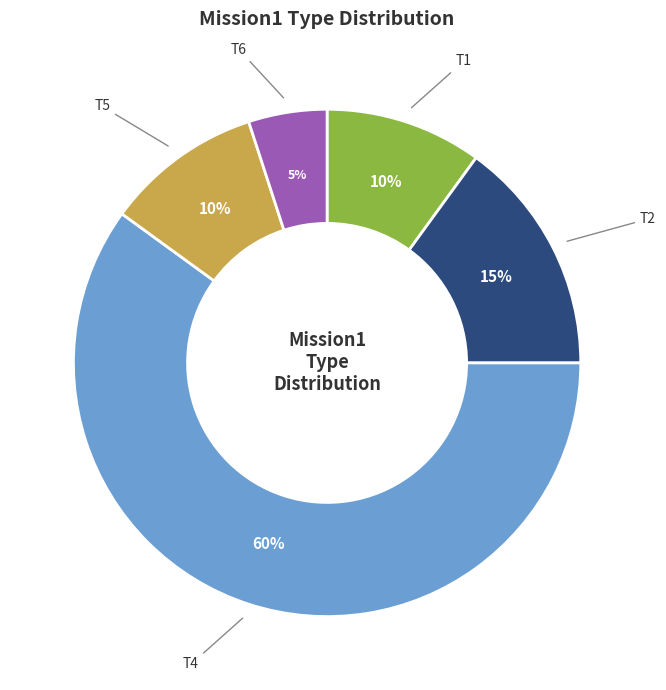

Does T6 represent more than half of the total?

No